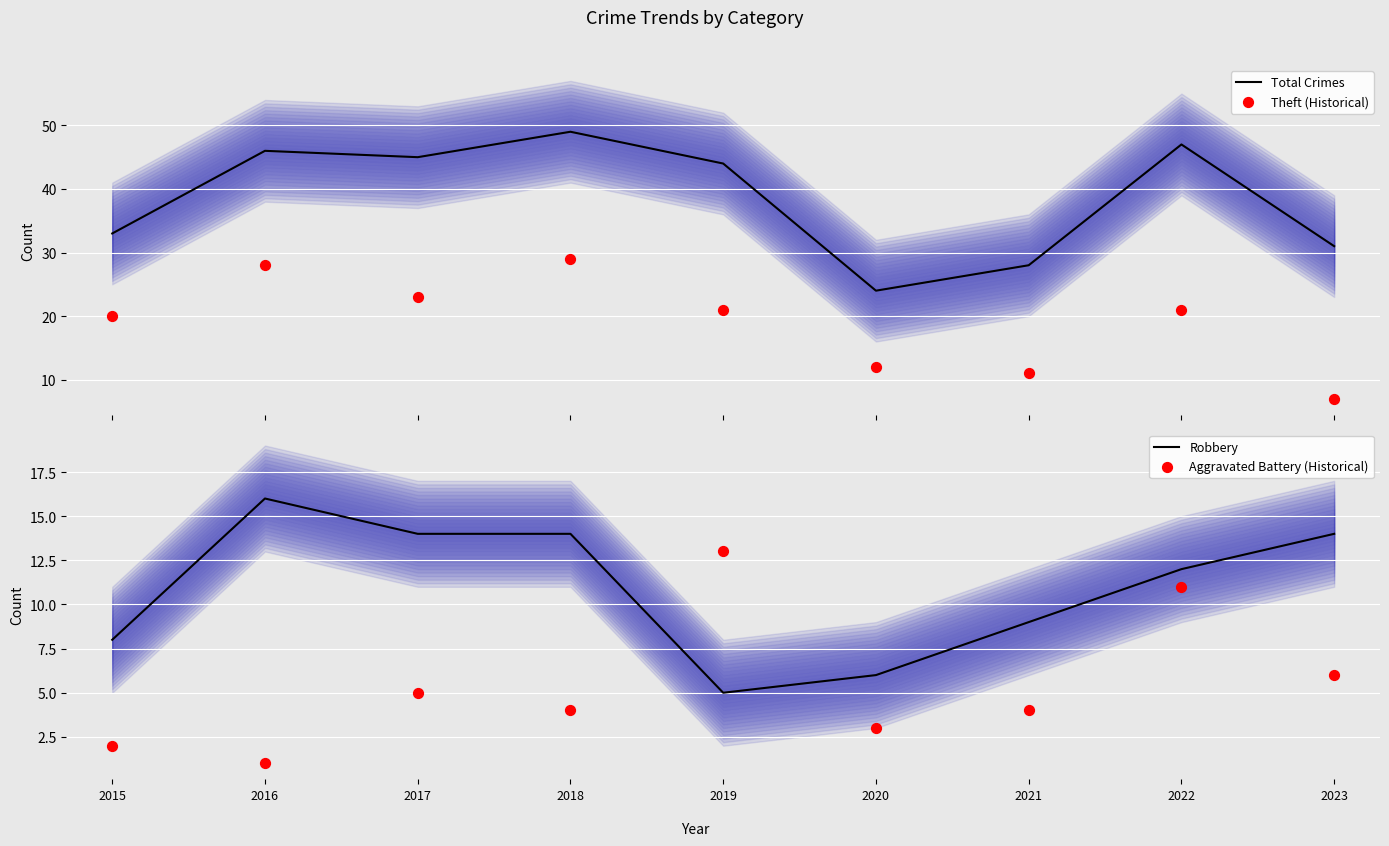

At which category is the sum across all series the highest?

2018